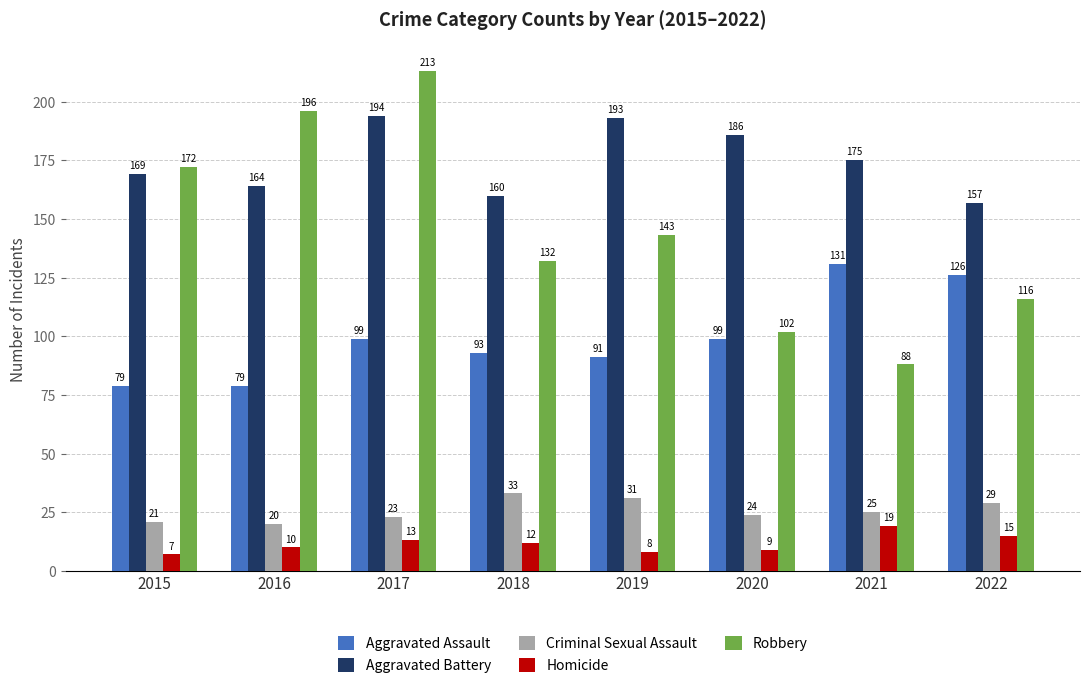

Rank the series at 2019 from lowest to highest value.

Homicide, Criminal Sexual Assault, Aggravated Assault, Robbery, Aggravated Battery